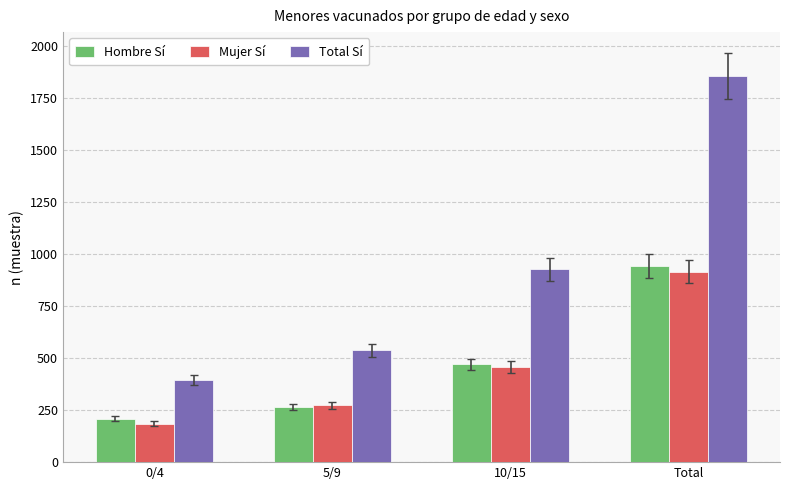

Which series has the largest total across all categories?

Total Sí